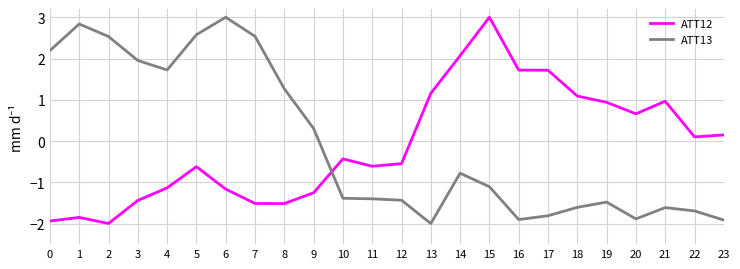

True or false: ATT13 has a value of -2.0 at 13.

True